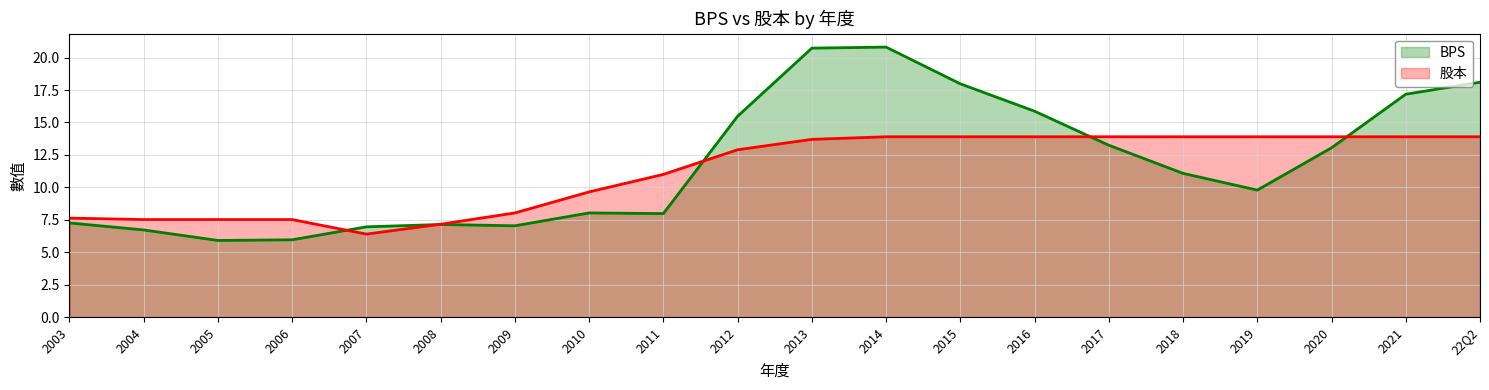

Rank the series by their average value, from lowest to highest.

股本, BPS